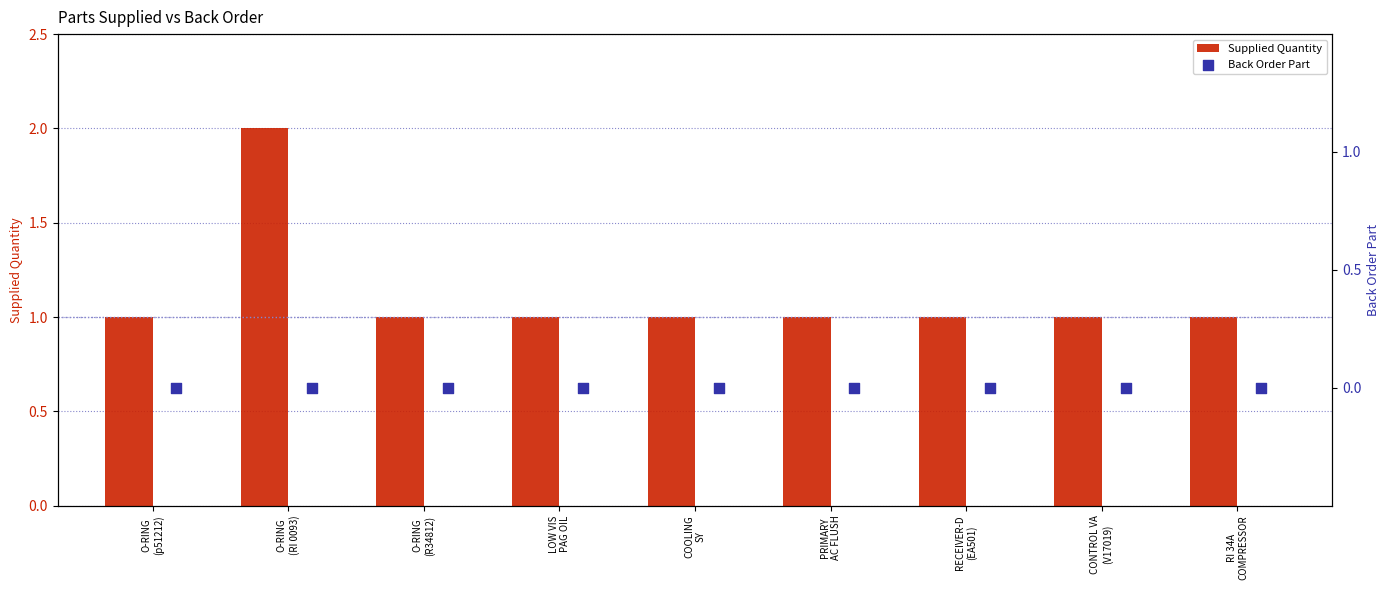

Is the value of Back Order Part at PRIMARY
AC FLUSH greater than the value of Supplied Quantity at RI 34A
COMPRESSOR?

No